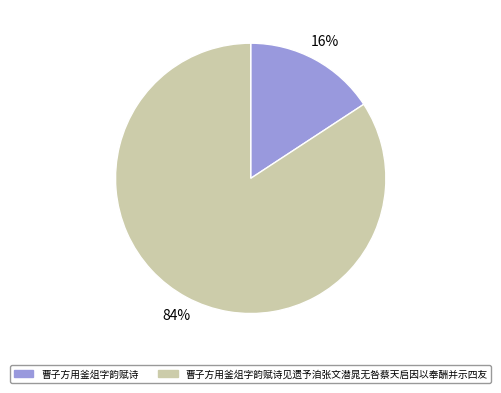

To the nearest percent, what is the difference between the largest and smallest slice percentages?

68%